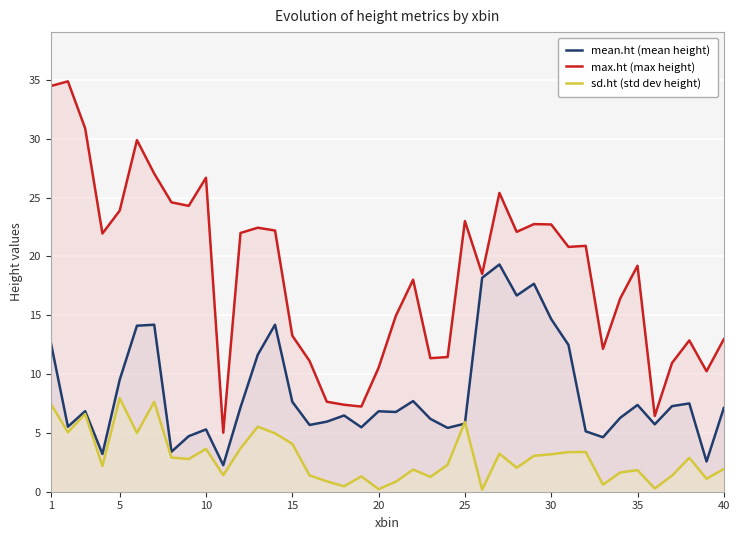

How many times do mean.ht (mean height) and sd.ht (std dev height) cross each other?

2